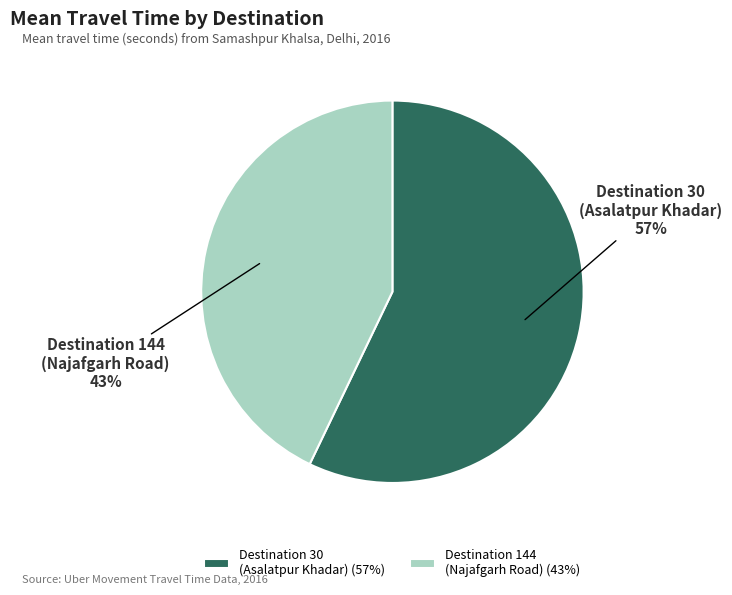

Is Destination 30 (Asalatpur Khadar) the majority of the pie?

Yes